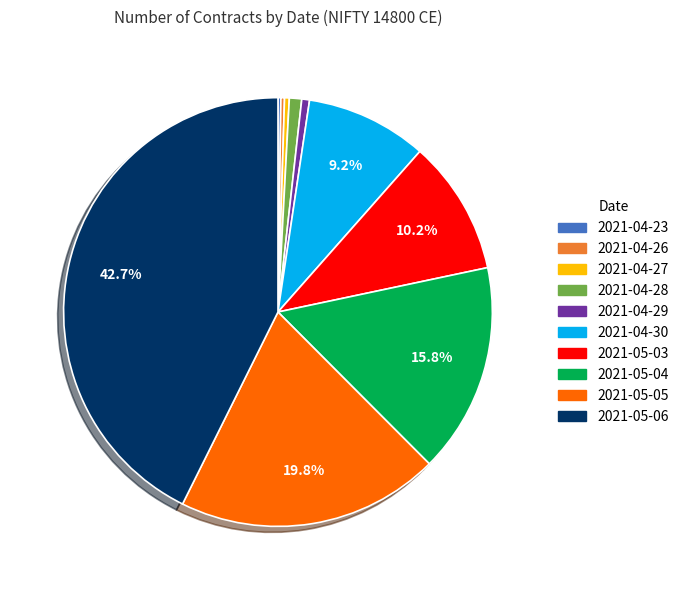

To the nearest percent, what is the average slice percentage?

10%